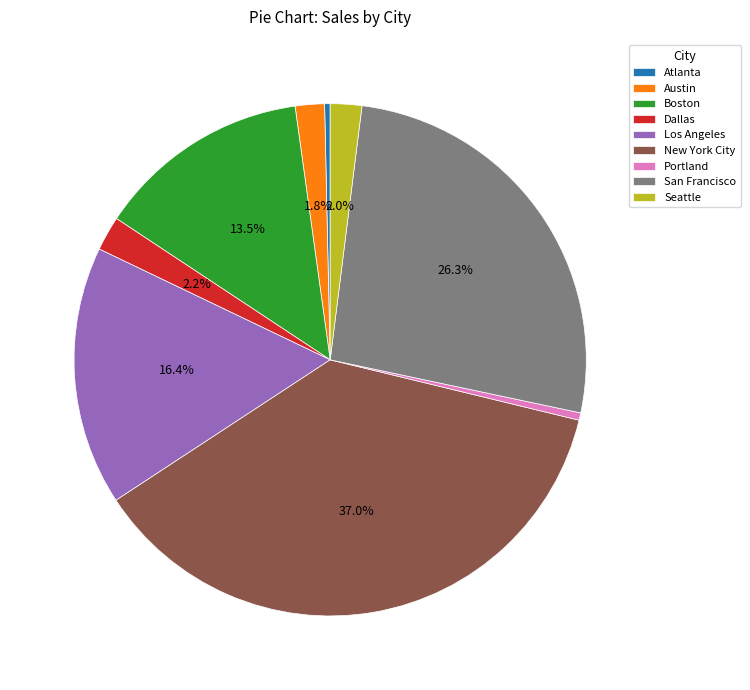

To the nearest percent, what is the difference between the largest and smallest slice percentages?

37%